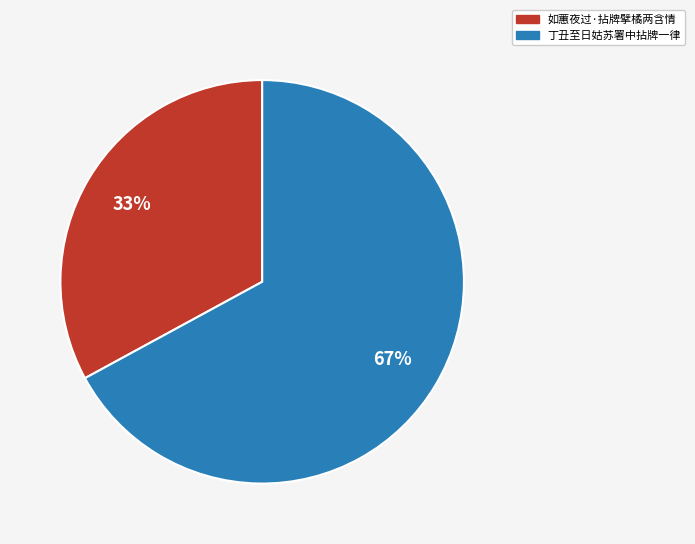

Rank the categories by value from highest to lowest.

丁丑至日姑苏署中拈牌一律, 如蕙夜过·拈牌擘橘两含情